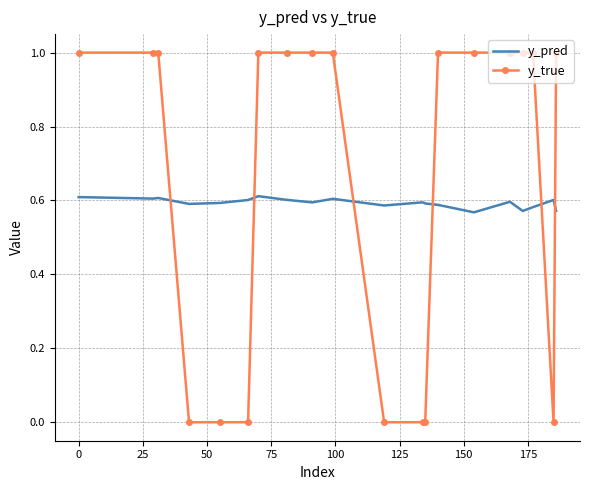

Which series has the widest spread of values?

y_true